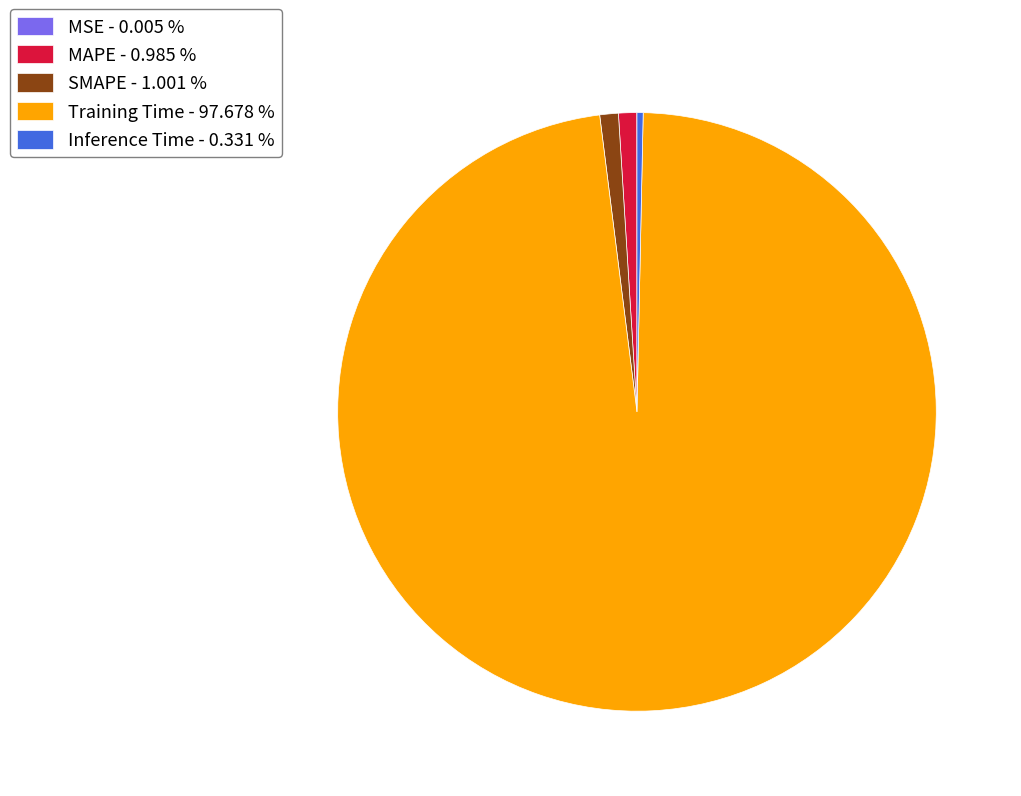

What is the largest slice in the pie chart?

Training Time